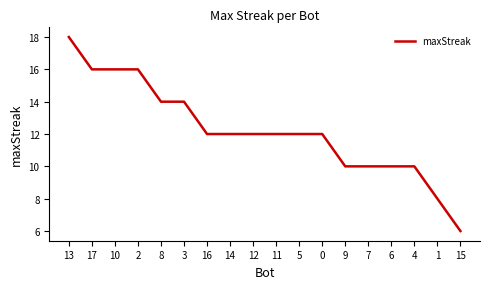

What is the maximum value shown in the chart?

18